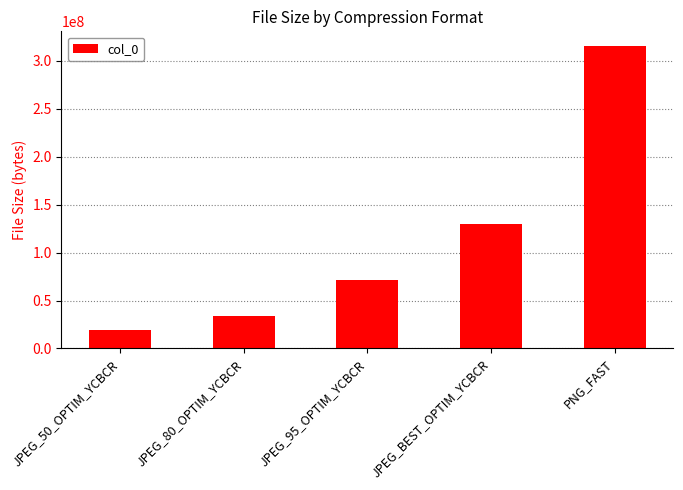

List the labels in order of value, largest first.

PNG_FAST, JPEG_BEST_OPTIM_YCBCR, JPEG_95_OPTIM_YCBCR, JPEG_80_OPTIM_YCBCR, JPEG_50_OPTIM_YCBCR